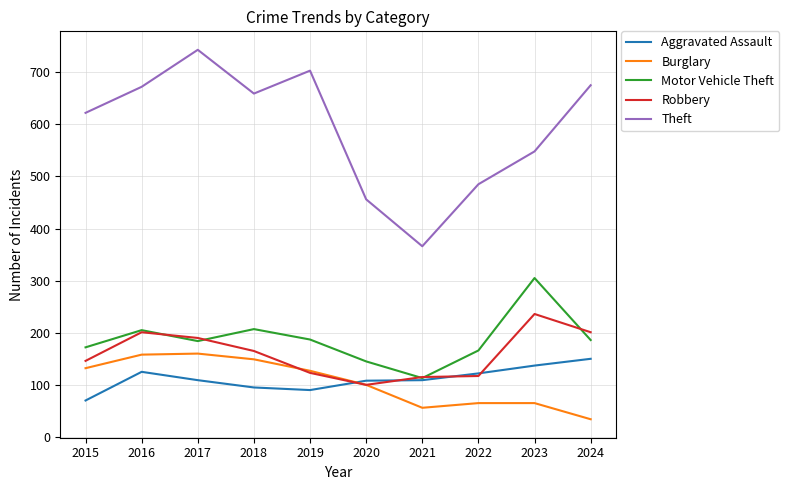

What is the total value across all series at 2022?

955